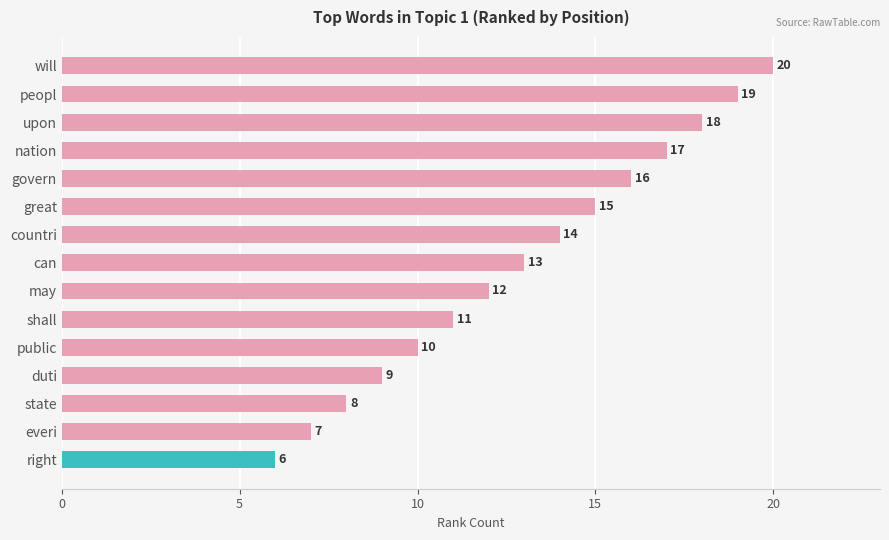

Where is the data nearest to the value 13?

can